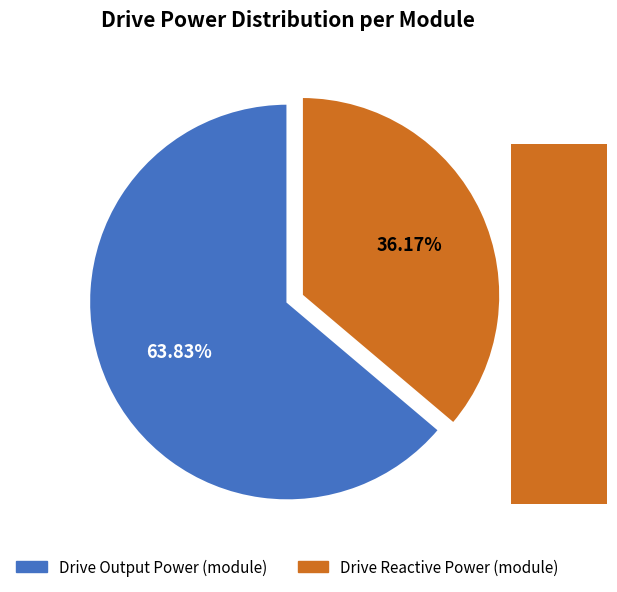

How many segments does this pie chart have?

2